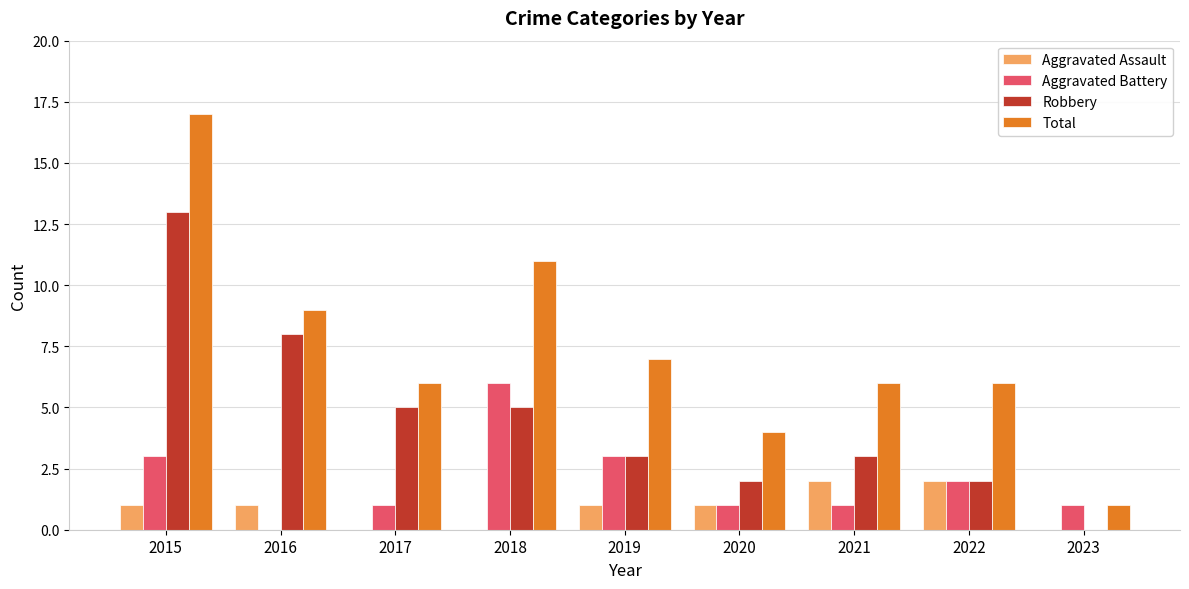

What is the sum of the Total values at 2021 and 2018?

17